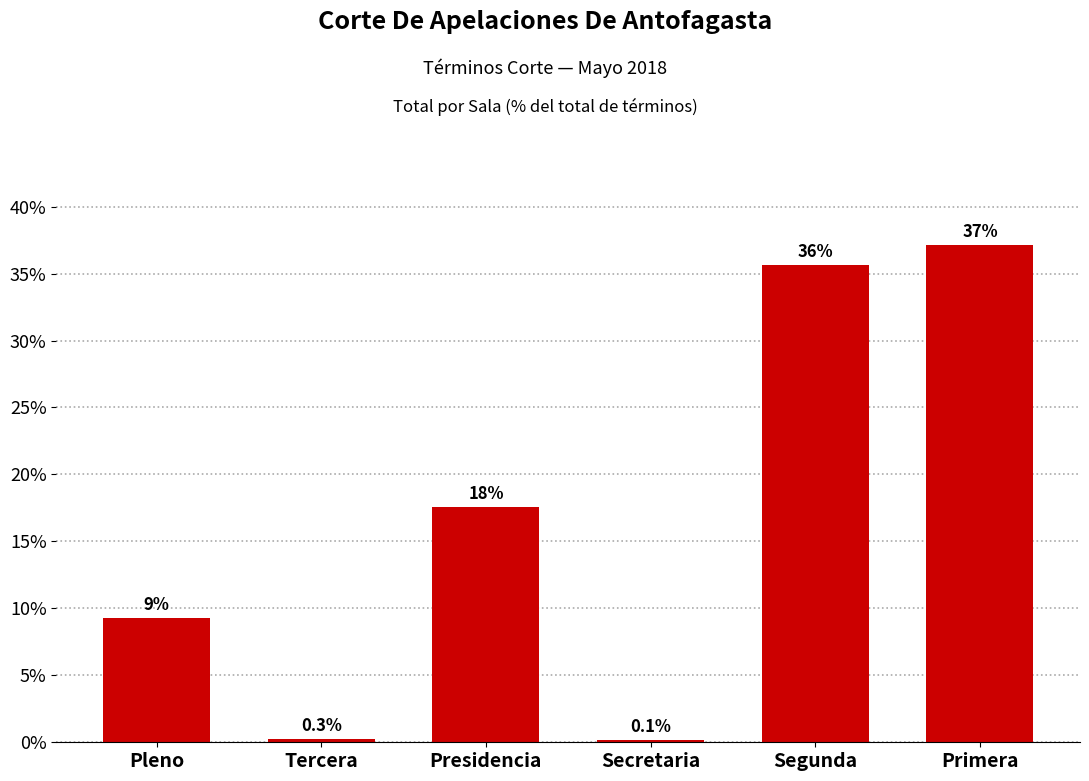

Reading left to right, what are all the values shown in this chart?

Pleno=0.1	Tercera=0.0	Presidencia=0.2	Secretaria=0.0	Segunda=0.4	Primera=0.4